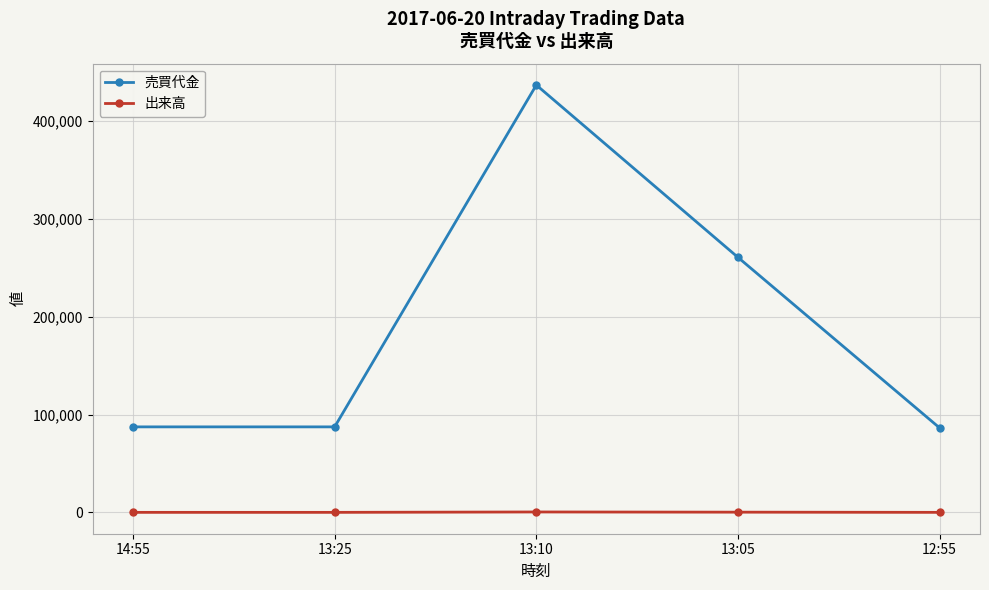

Which series has the widest spread of values?

売買代金